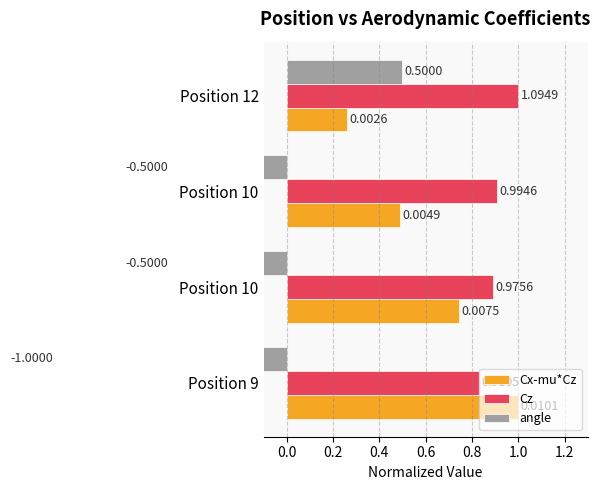

What is the spread (max minus min) of values at Position 12?

0.7